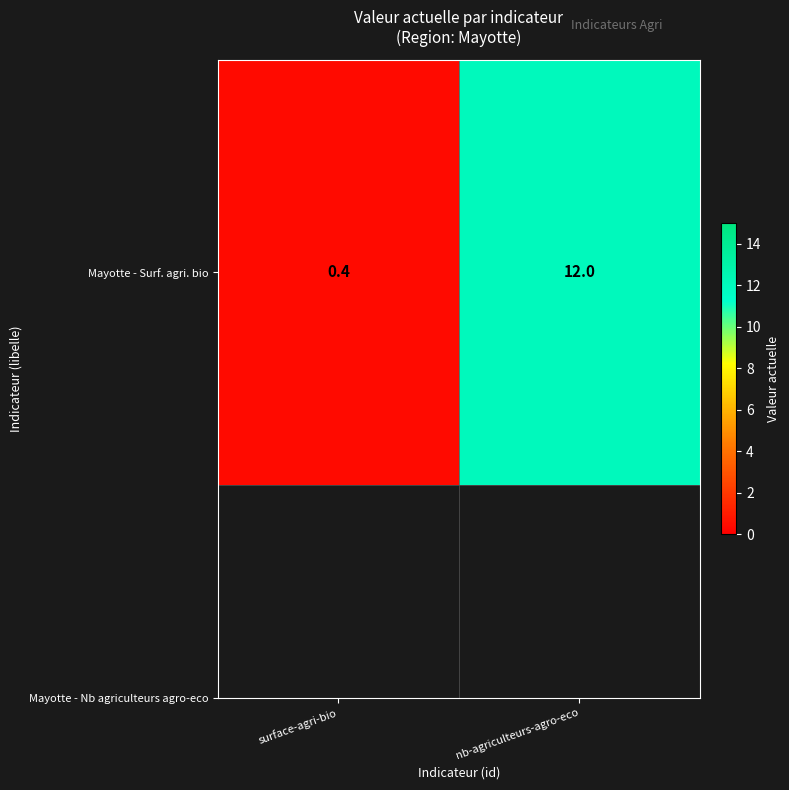

How many distinct data groups are displayed?

1